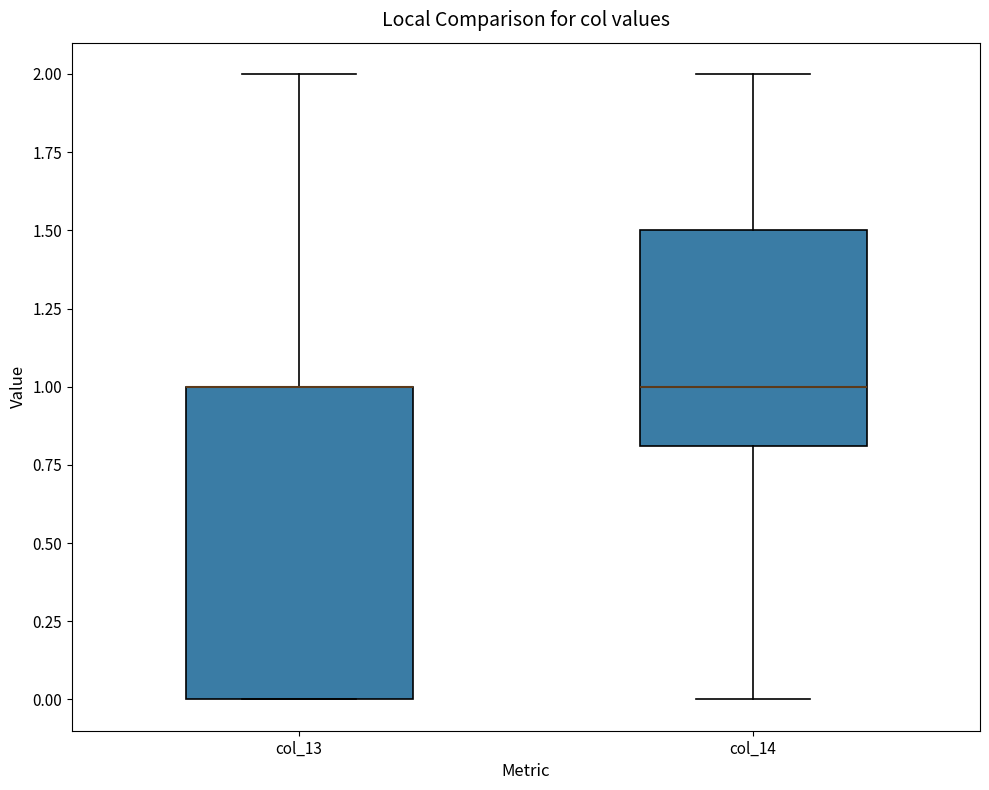

Reading left to right, transcribe this box plot: for each box, give where its median line is, the range the box spans, and where its two whiskers end, as read against the y-axis. The values are not printed on the chart, so give them approximately, as read against the axis.

col_13: median 1.0 (drawn on the box's upper edge), box 0.0 to 1.0, whiskers 0.0 to 2.0
col_14: median 1.0, box 0.8 to 1.5, whiskers 0.0 to 2.0